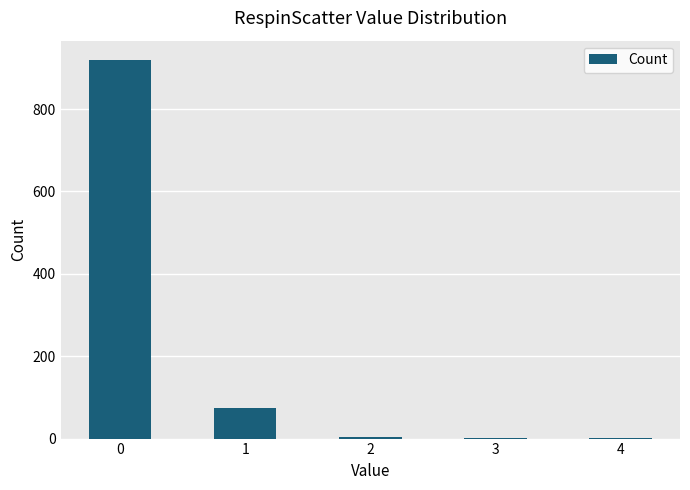

The value at 0 is 556. True or false?

False